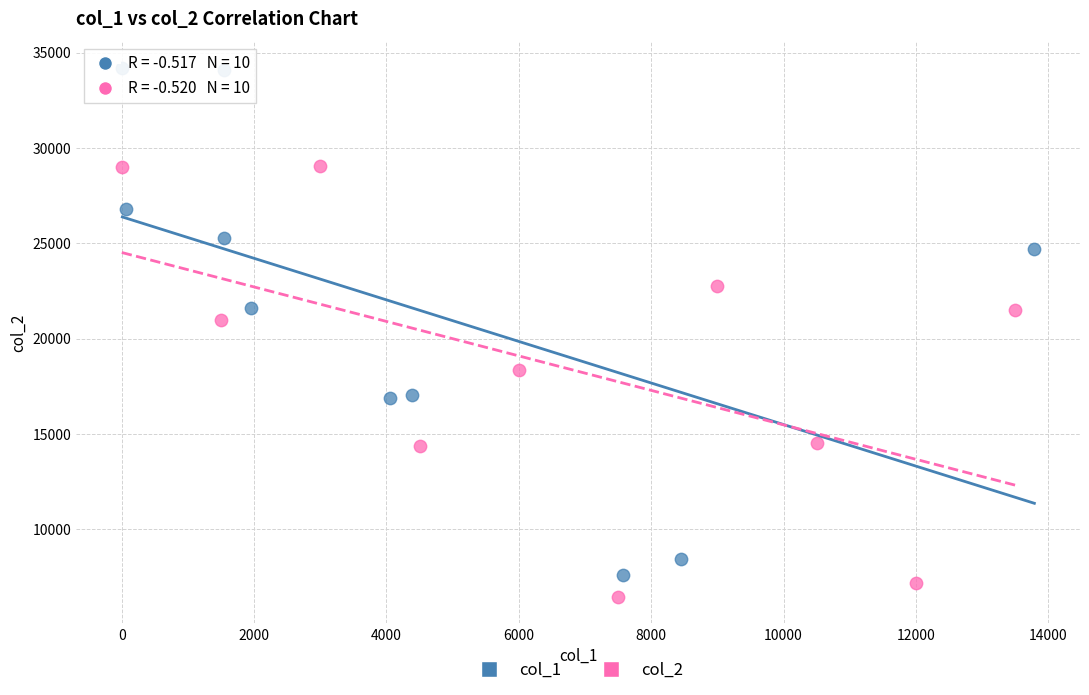

Which series has the widest spread of Y values?

col_1